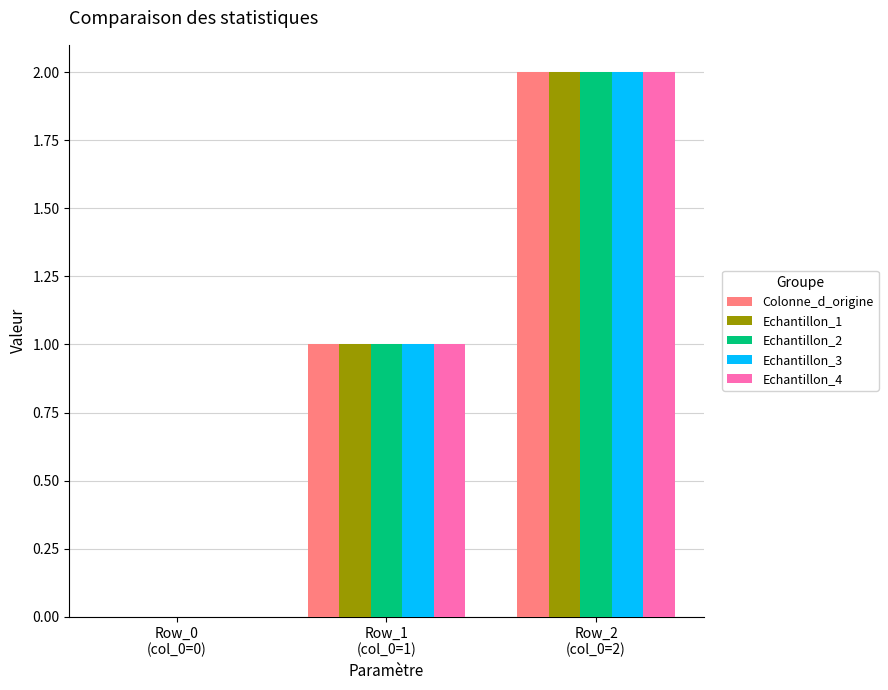

What is the sum of all Echantillon_3 values?

3